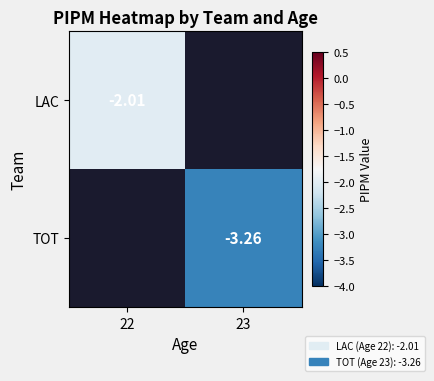

Is the value of TOT at 23 greater than the value of LAC at 22?

No